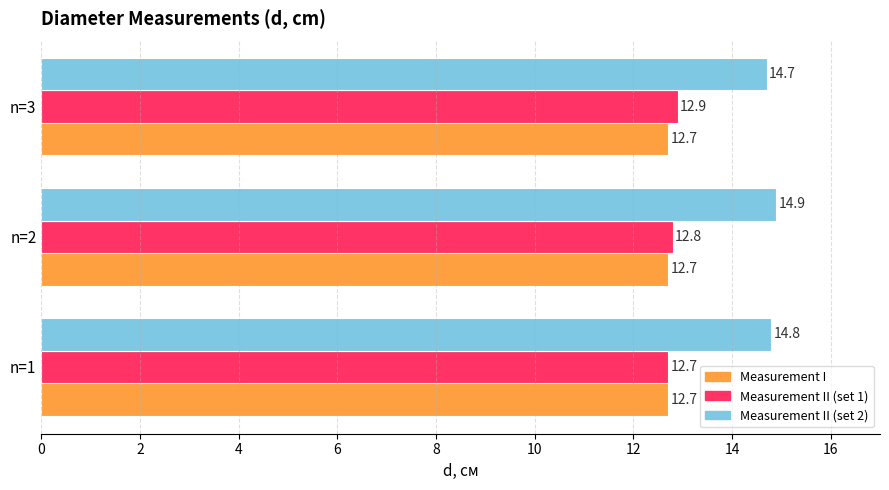

The value of Measurement II (set 1) at n=1 is 22.3. True or false?

False